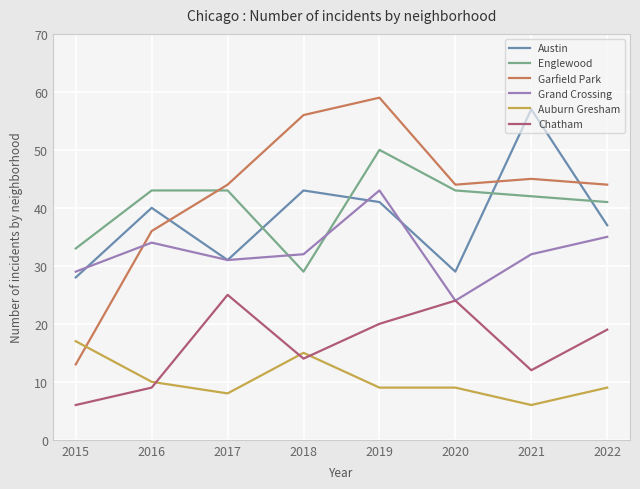

At which category is the sum across all series the highest?

2019